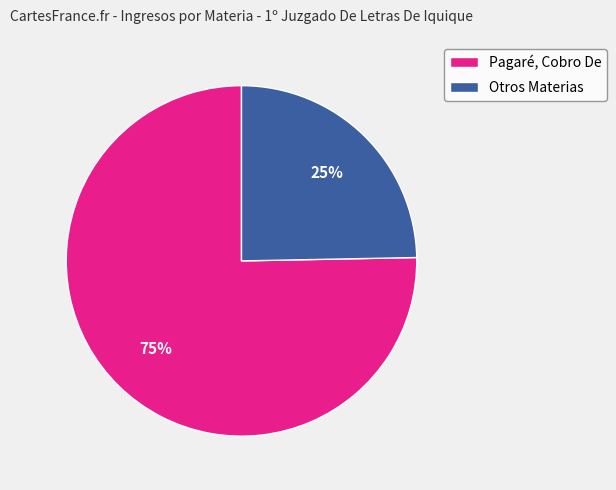

To the nearest percent, what is the average slice percentage?

50%